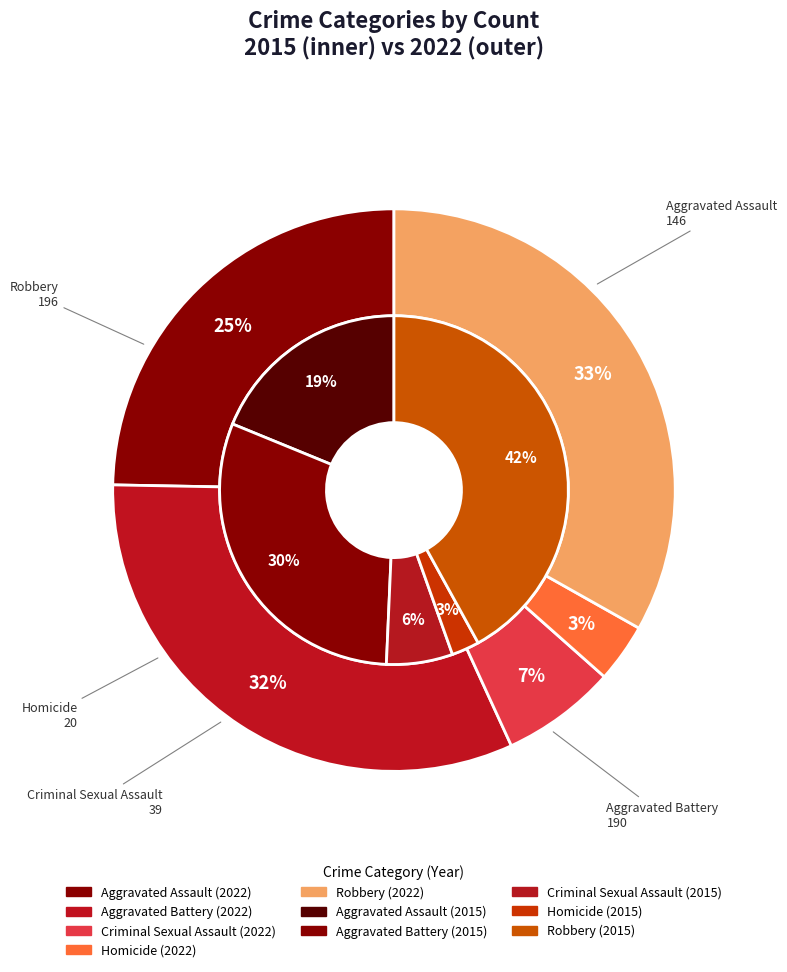

Count the number of slices in the pie.

5